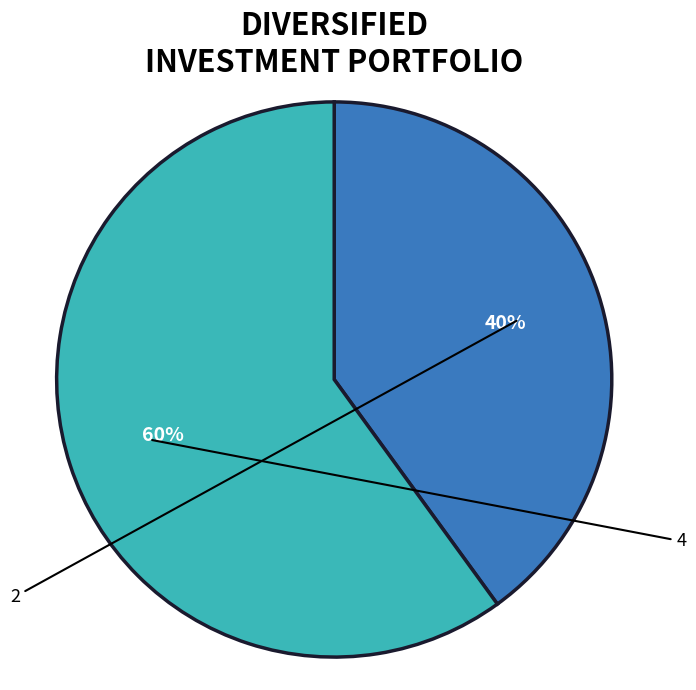

Which category has the biggest portion of the pie?

4